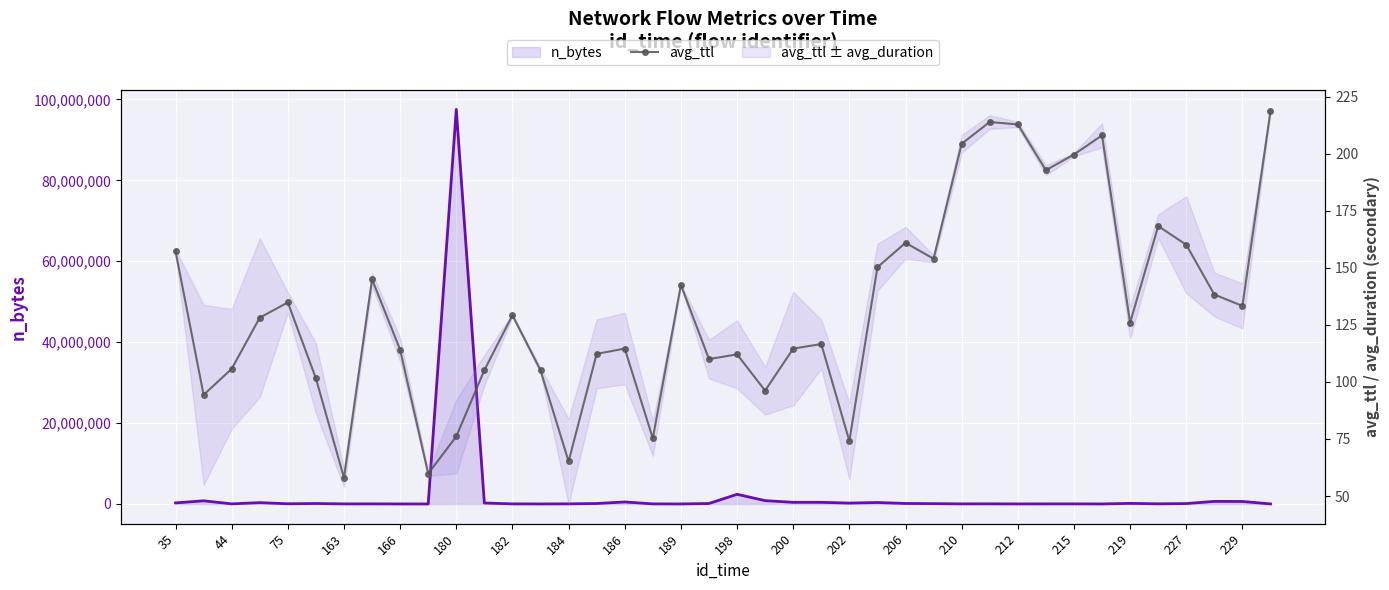

Read the avg_ttl value at 31.

192.8